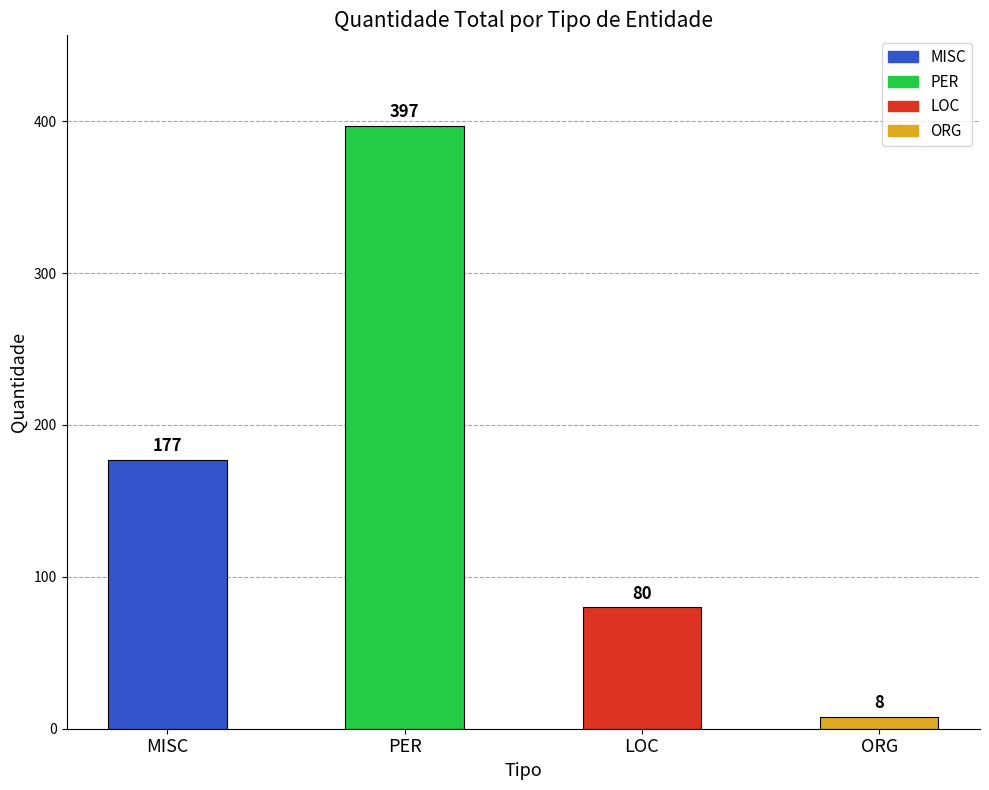

Rank the categories by value from lowest to highest.

ORG, LOC, MISC, PER